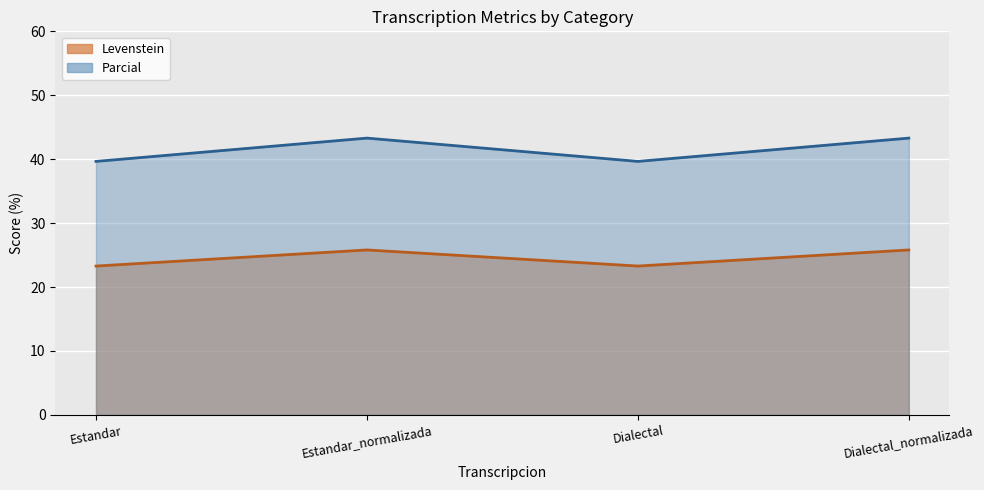

The Parcial series shows 39.7 at Dialectal. True or false?

True